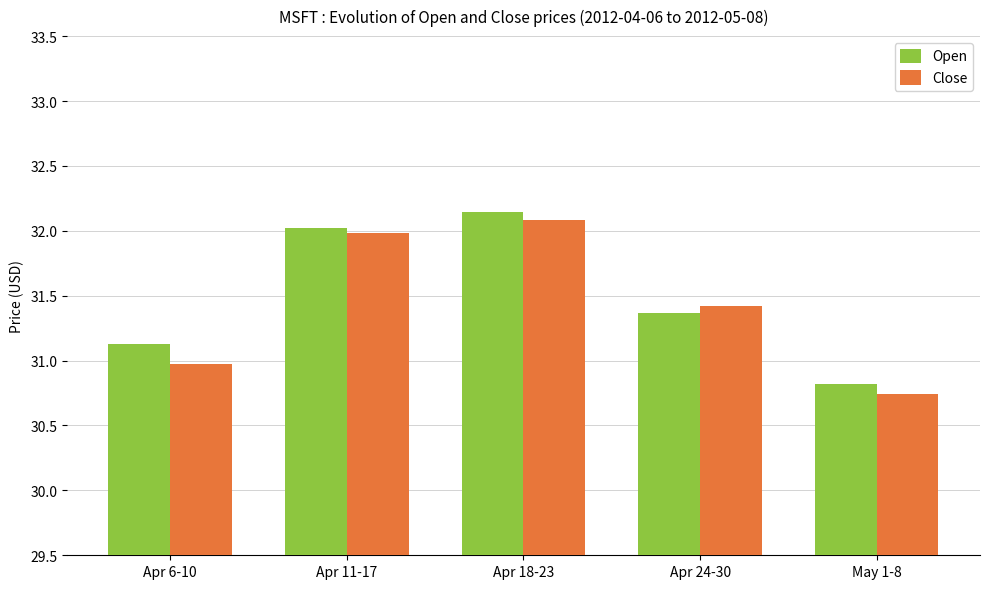

List the labels in order of Open value, largest first.

Apr 18-23, Apr 11-17, Apr 24-30, Apr 6-10, May 1-8